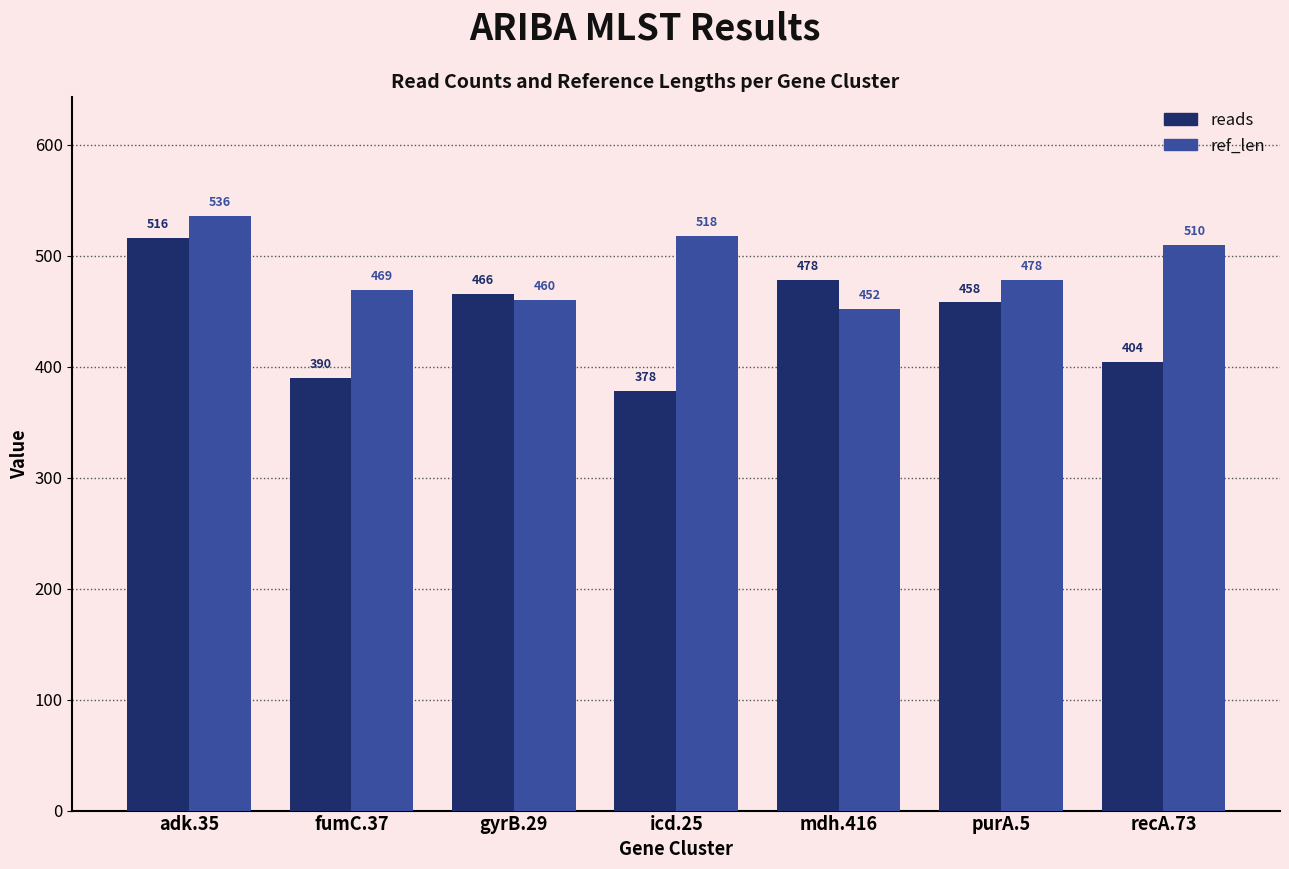

How many bars are there in each group?

2